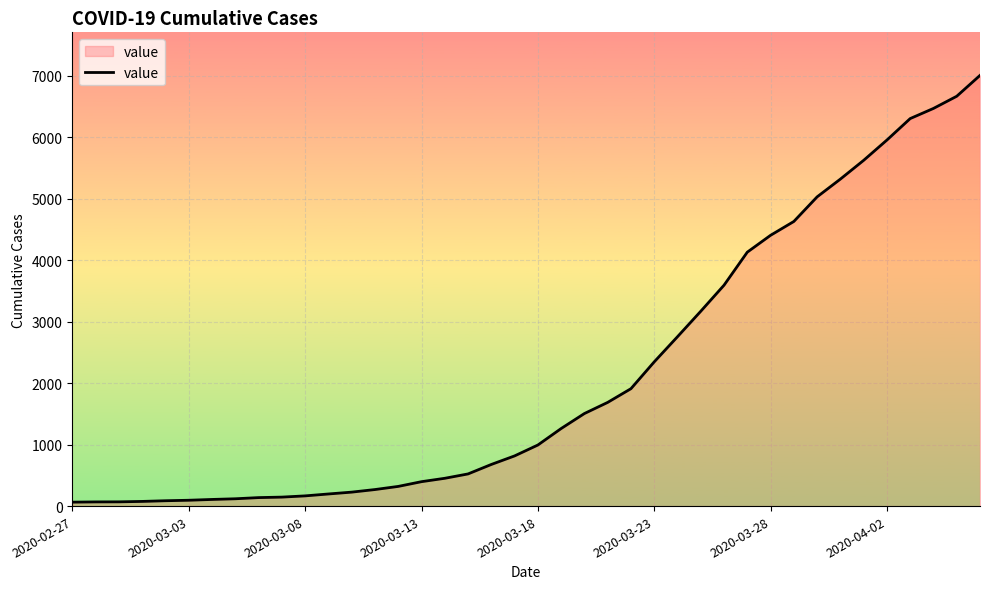

How many lines are shown in the chart?

1